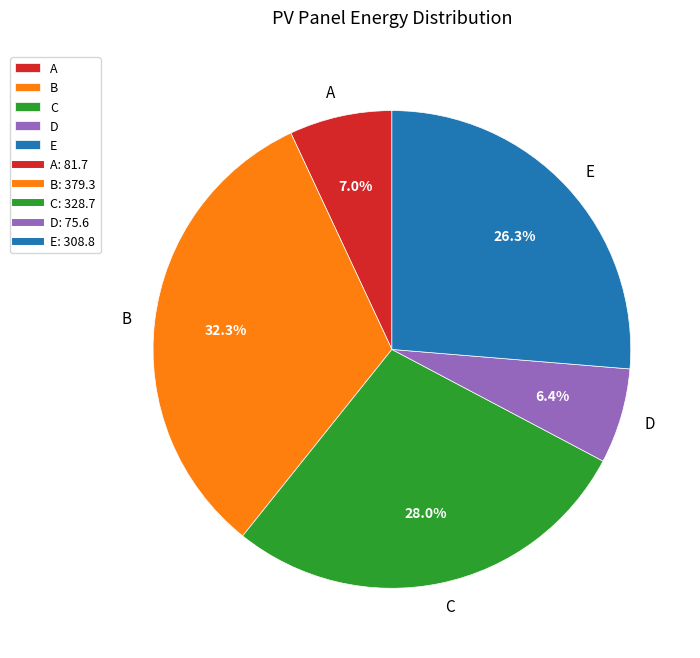

To the nearest percent, what is the combined percentage of D and E?

33%